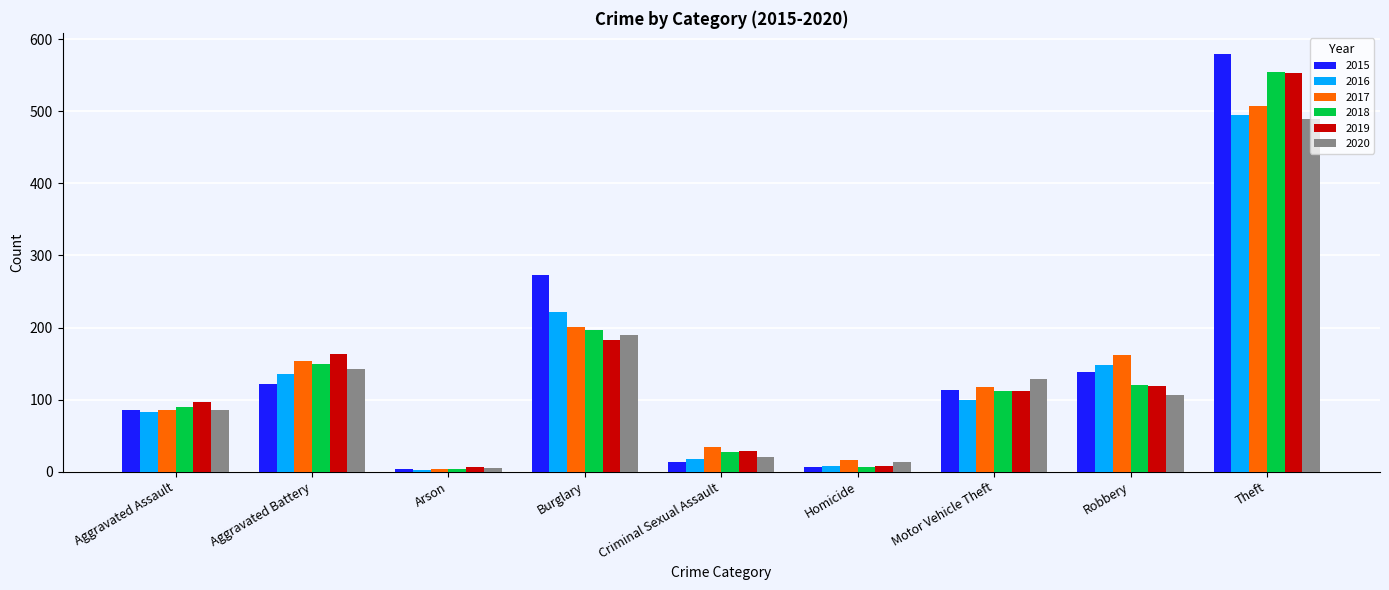

What is the total value across all series at Arson?

24